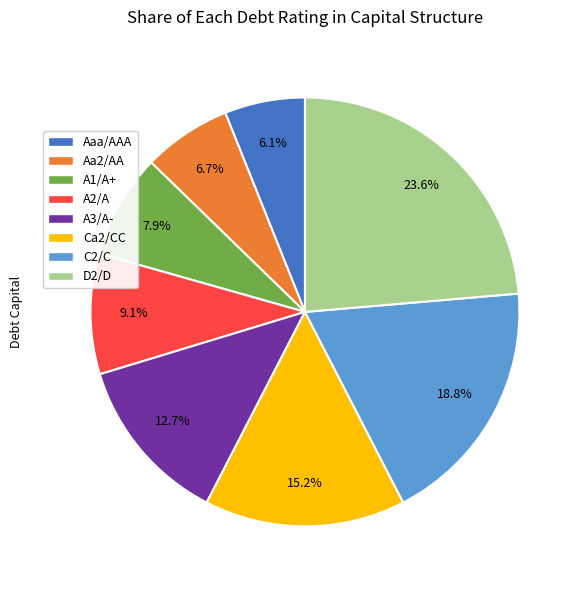

How much of the chart is everything except C2/C?

81.2%